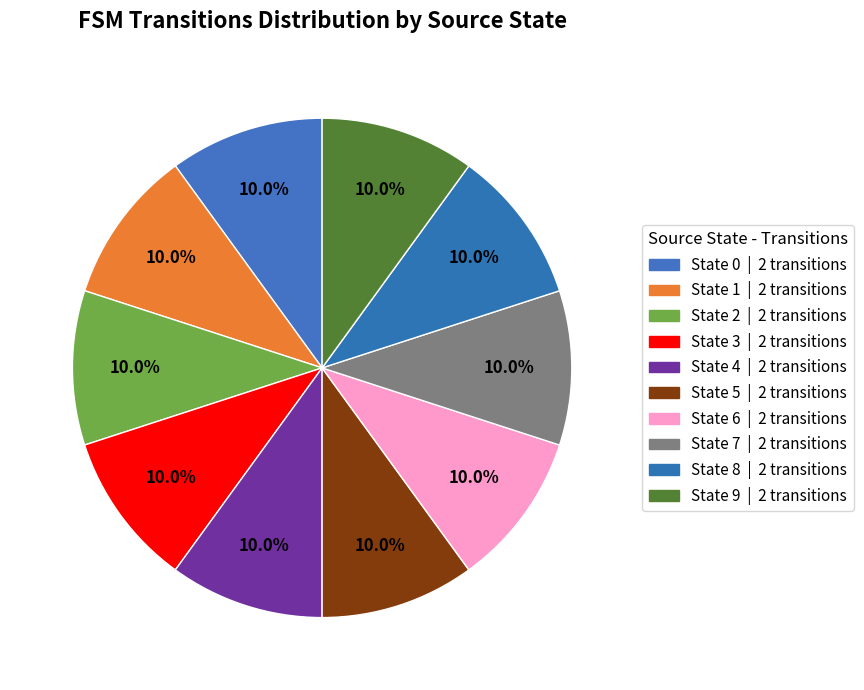

How many segments does this pie chart have?

10